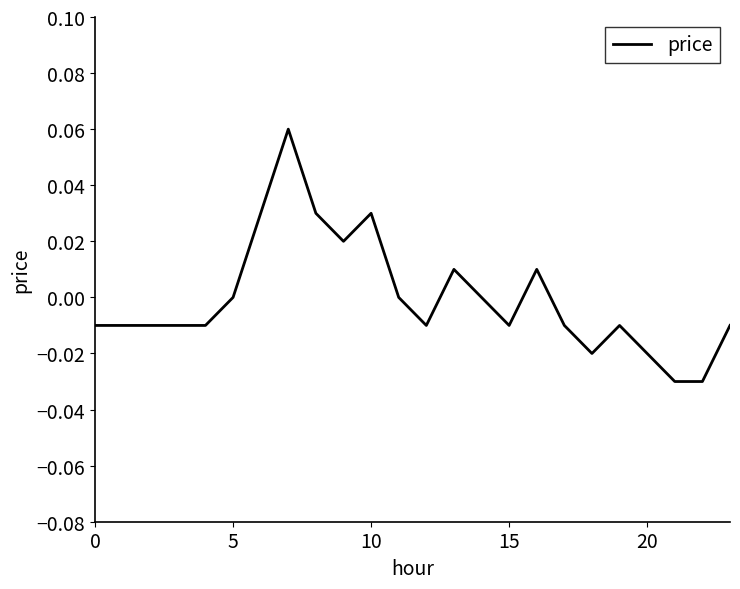

How many lines are shown in the chart?

1